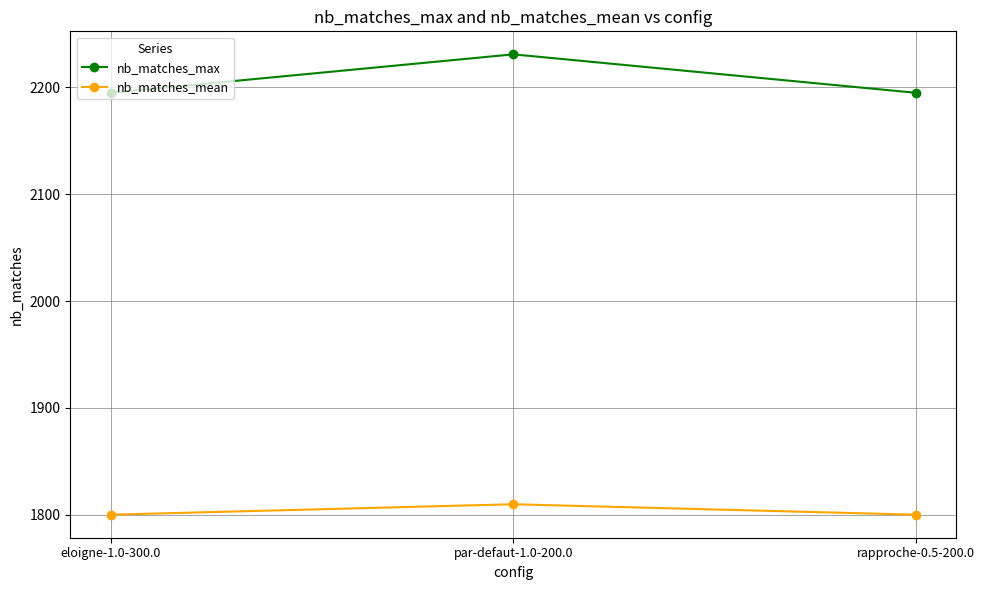

What is the label of the 1st point from the right?

rapproche-0.5-200.0